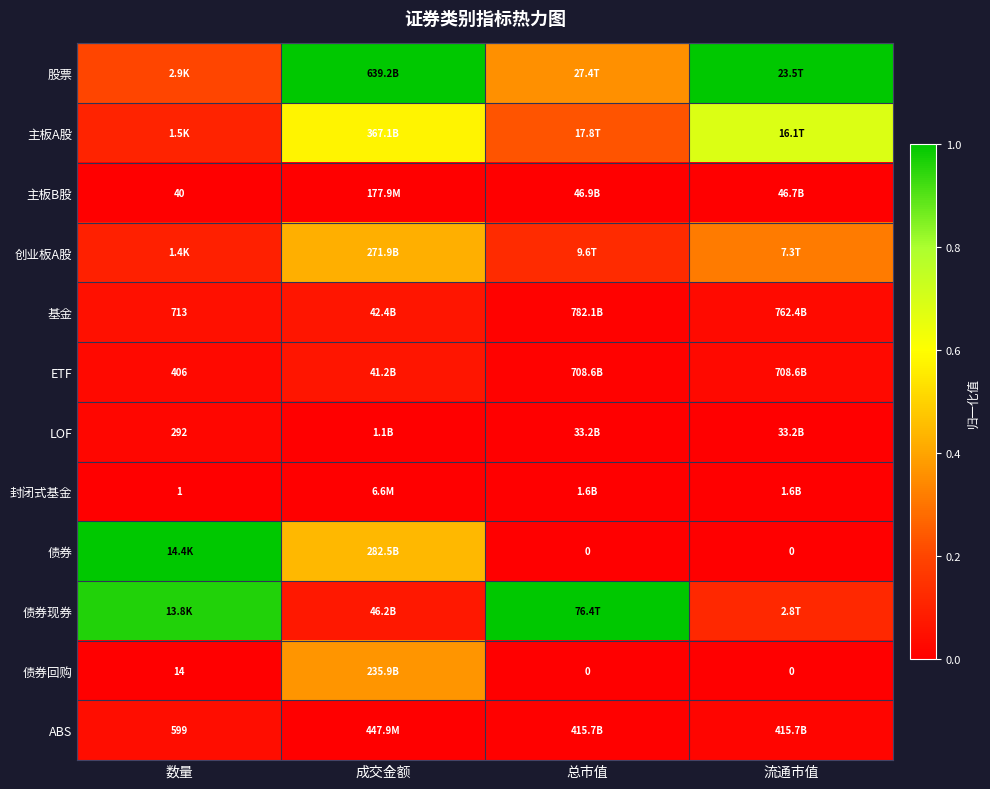

Is it true that 债券现券 equals 0.0 at 成交金额?

False